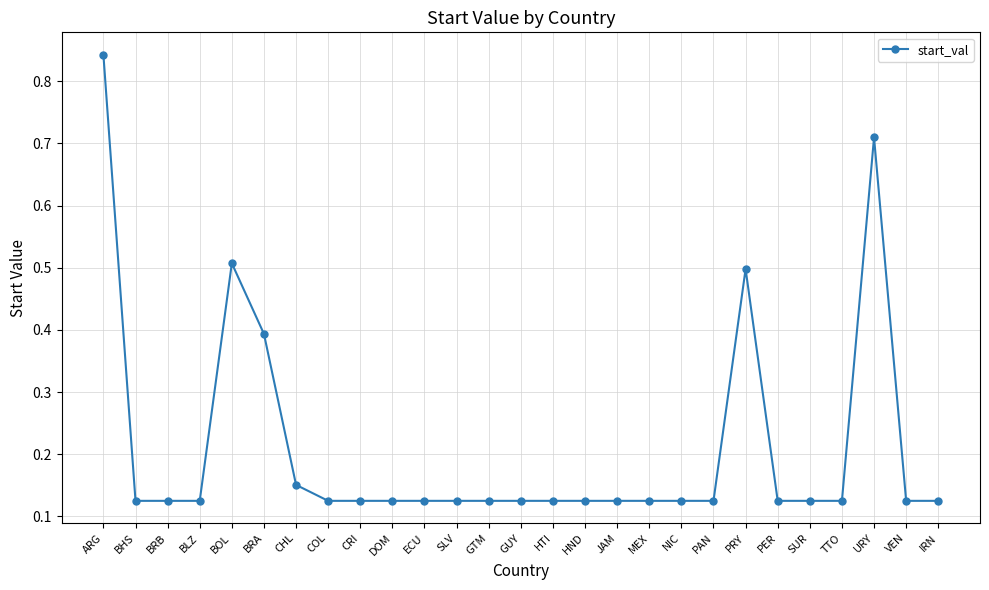

At which category does the chart reach its peak across all series?

ARG